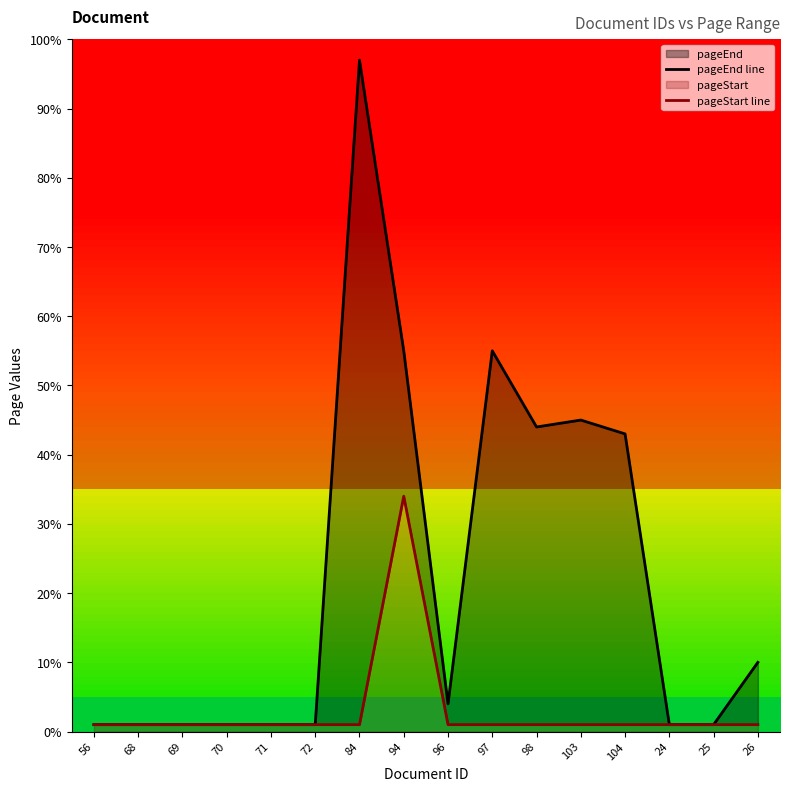

How many series are shown in this chart?

2